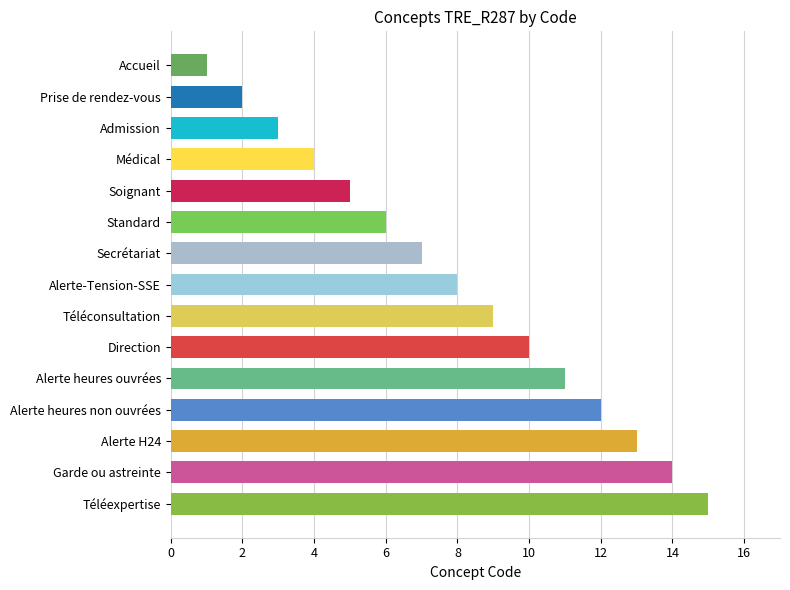

What is the label of the 1st bar from the bottom?

Téléexpertise